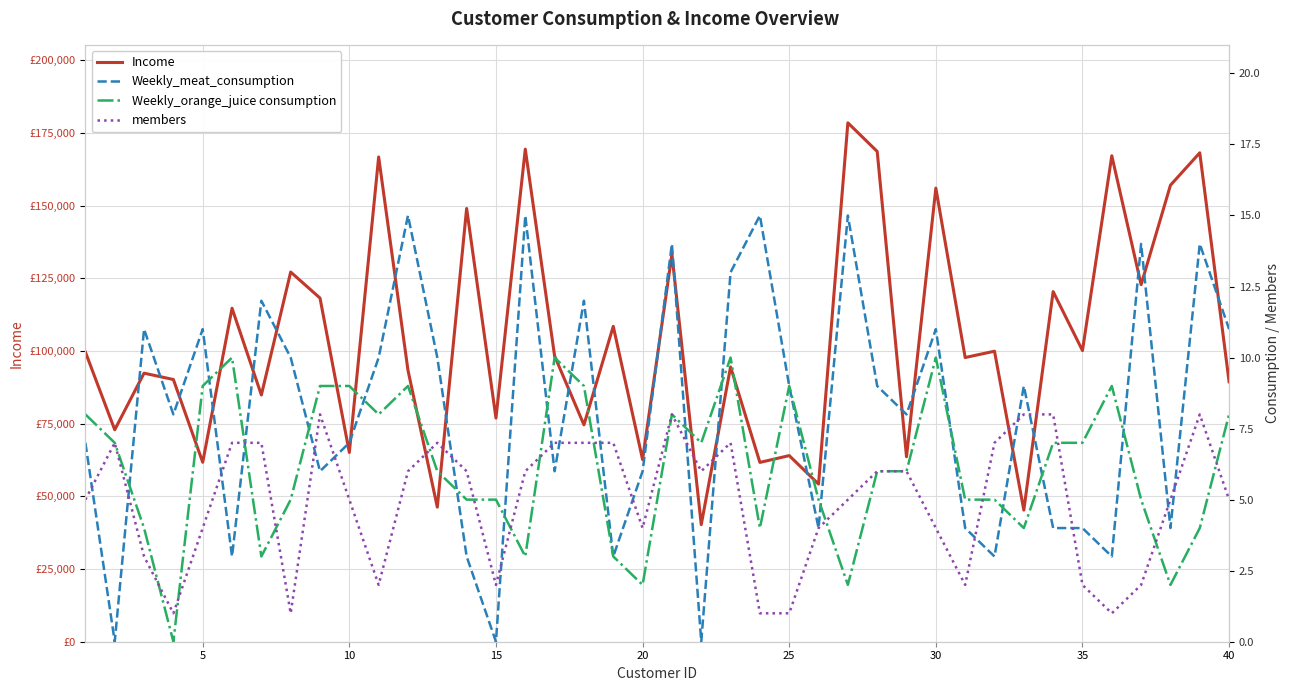

True or false: Income has a value of 35425 at 5.

False